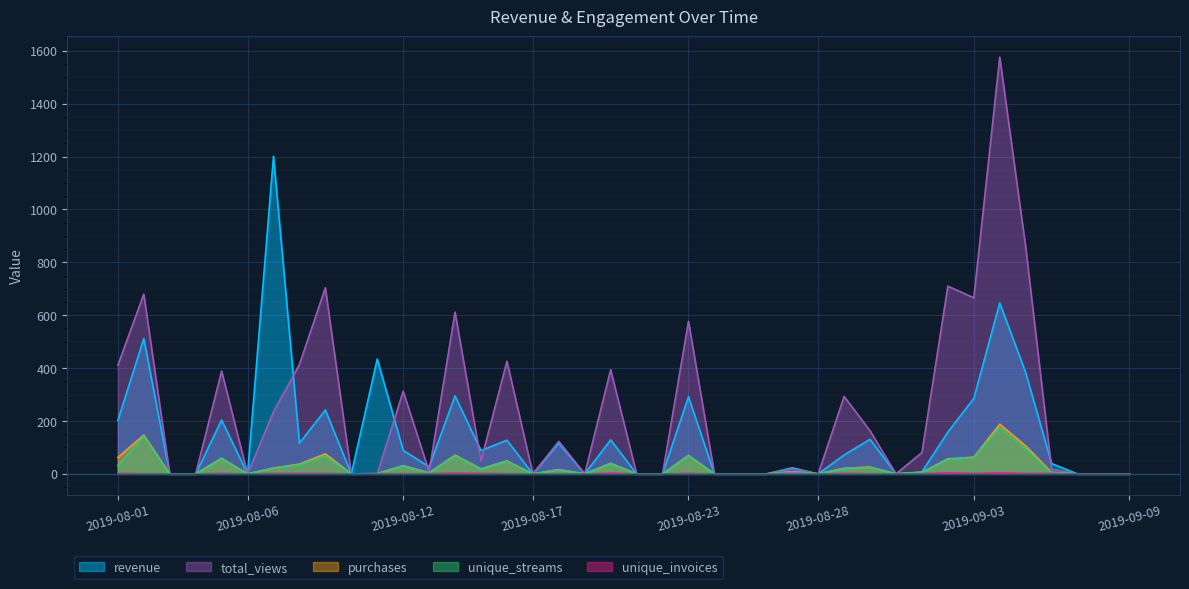

Which series has the largest total across all categories?

total_views